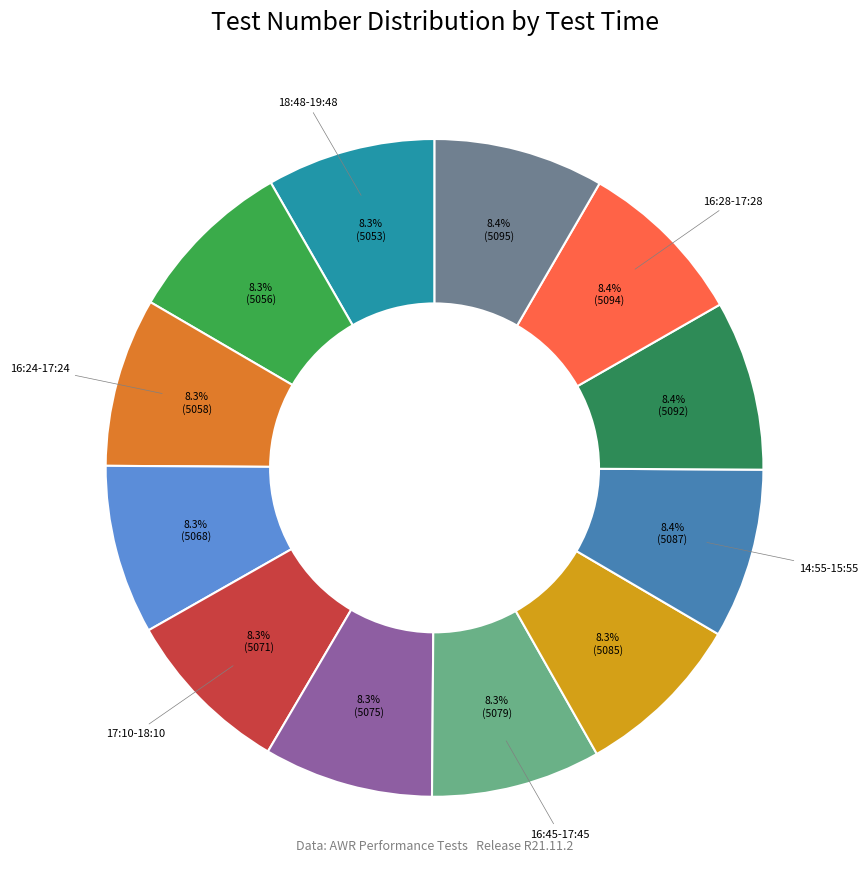

How many segments does this pie chart have?

12